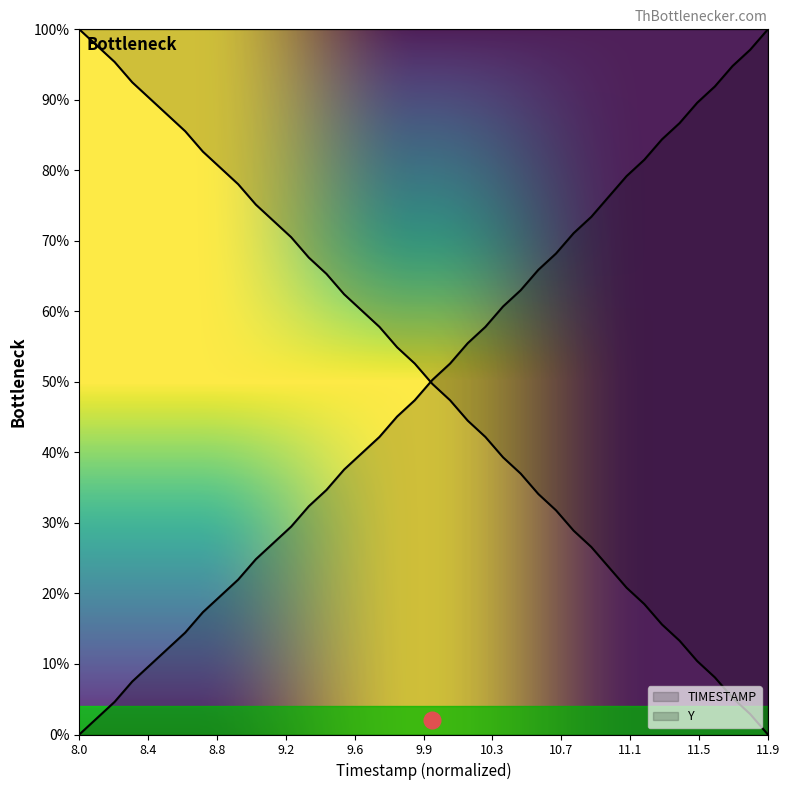

What is the difference between the second highest and second lowest values in the TIMESTAMP series?

94.8